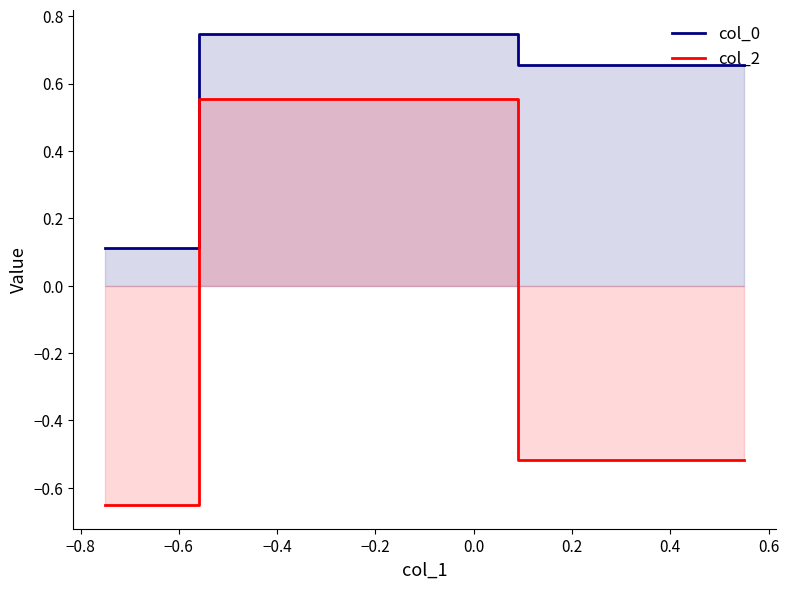

What is the maximum value shown in the chart?

0.7